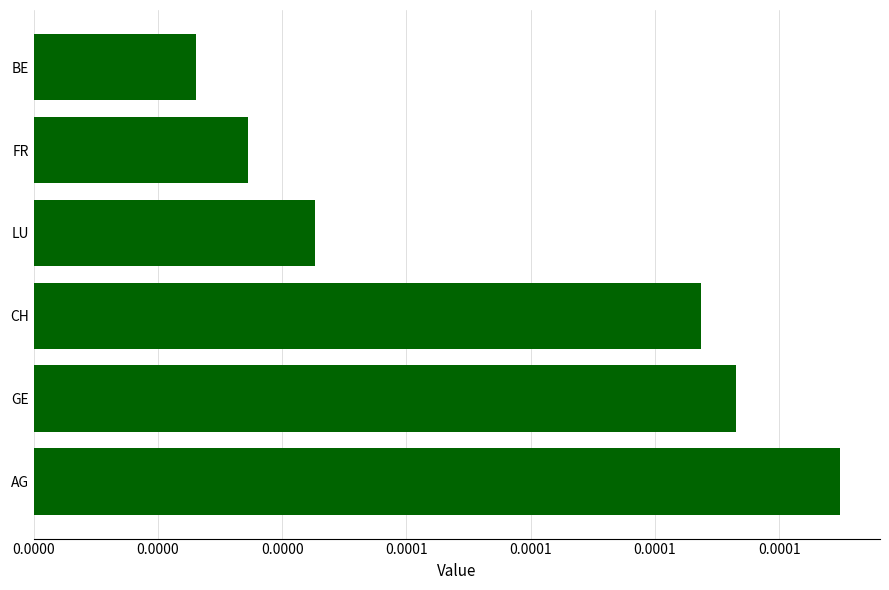

Does the chart contain any negative values?

No